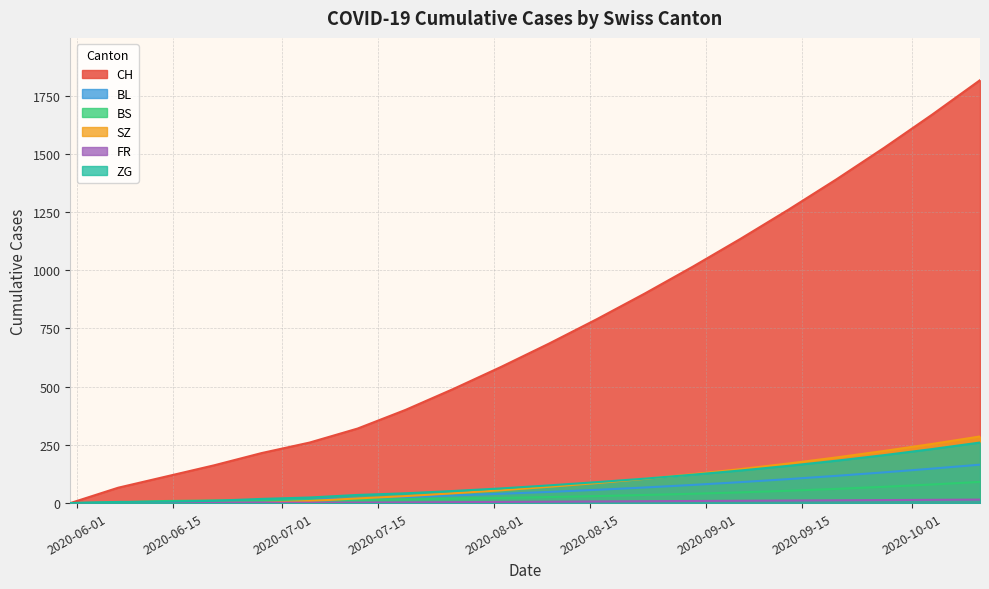

What is the average value of the BL series?

58